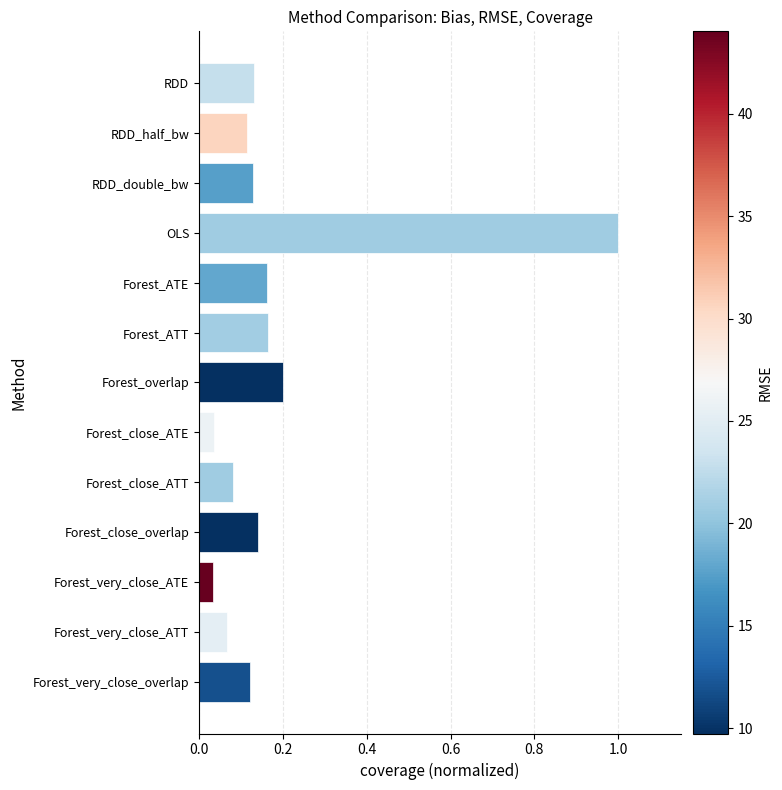

How many bars are there in total?

13